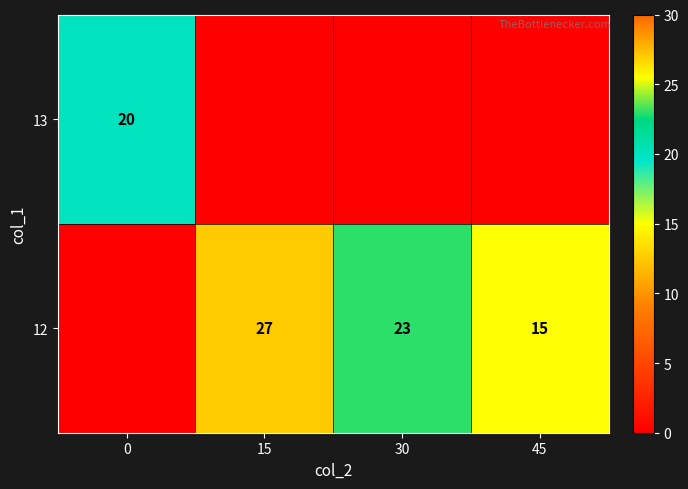

What is the spread (max minus min) of values at 45?

15